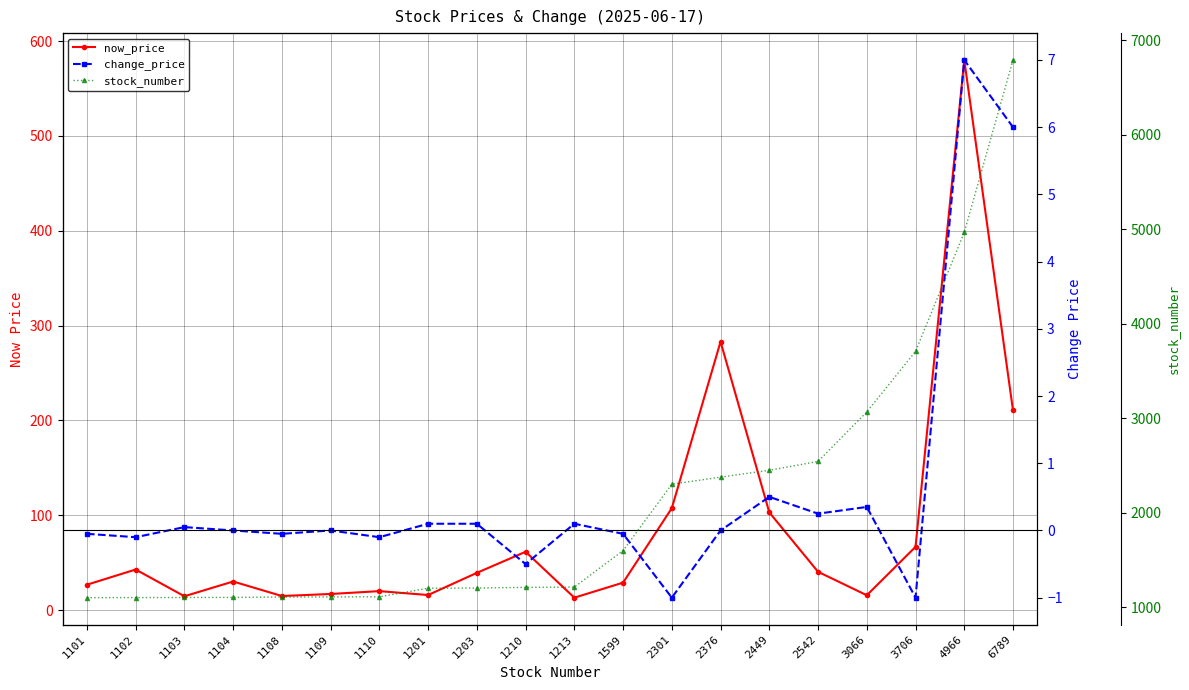

What is the highest value of the change_price series?

7.0